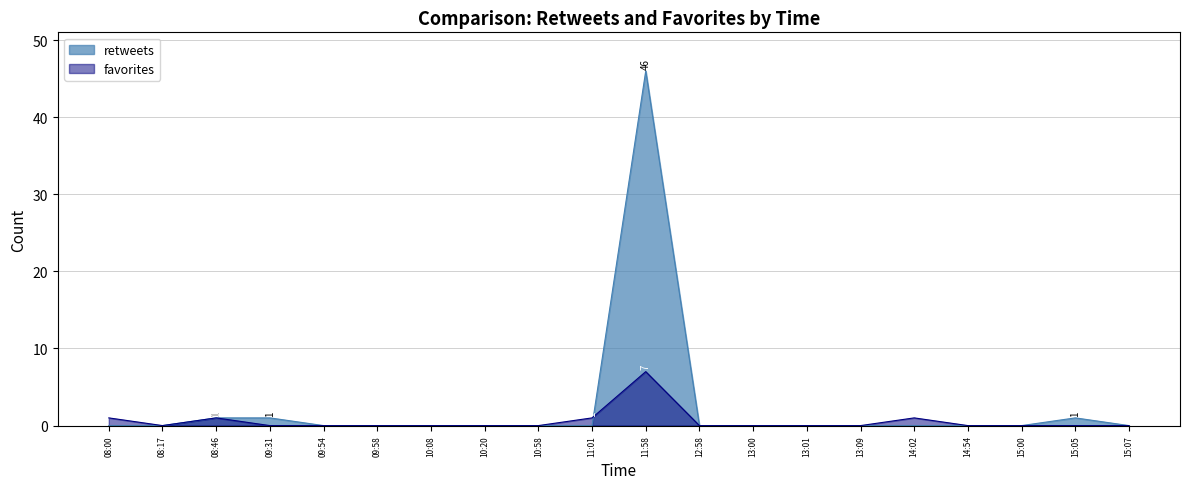

What is the difference between the favorites values at 10:08 and 14:02?

1